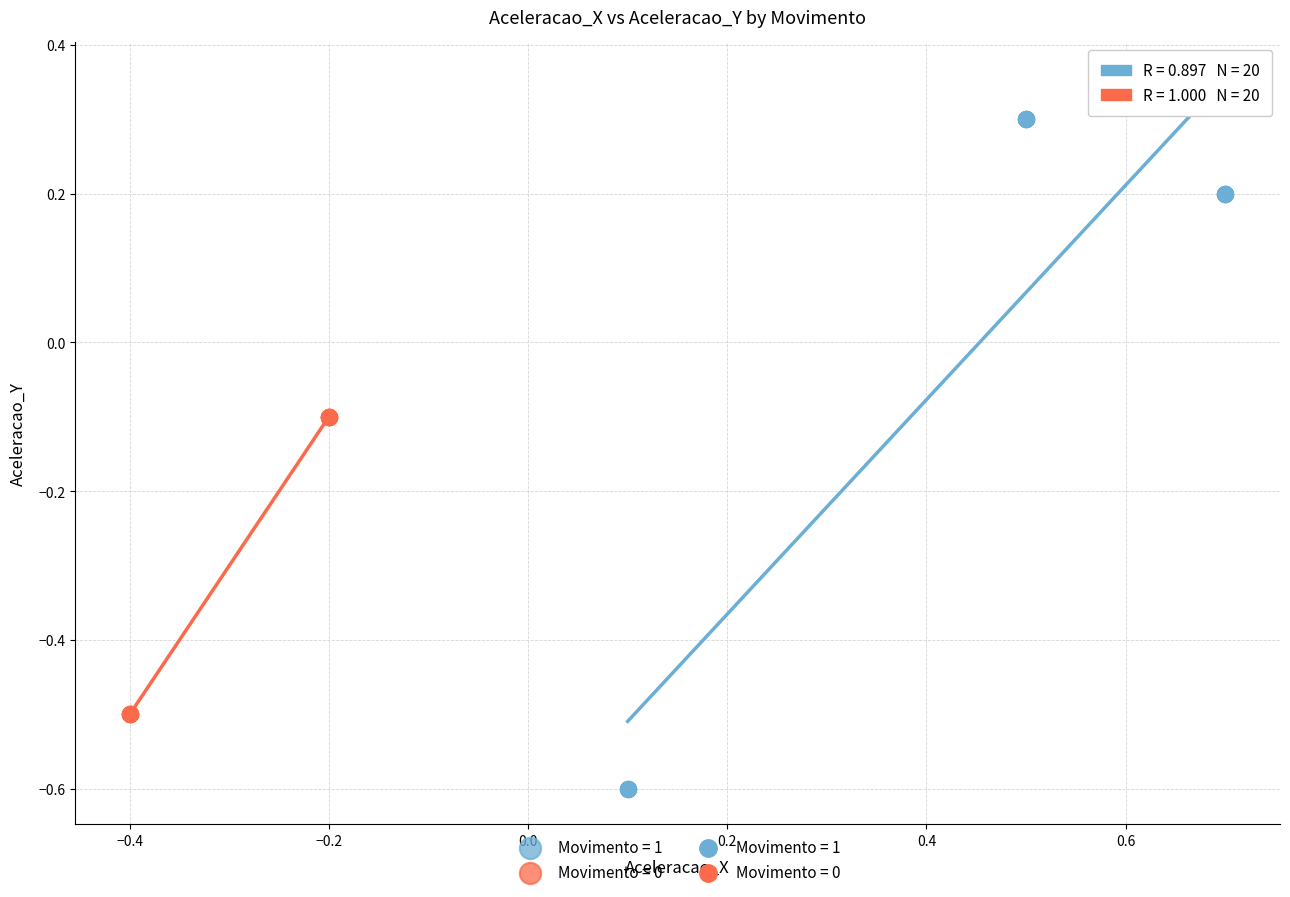

Which series has the widest spread of Y values?

Movimento = 1